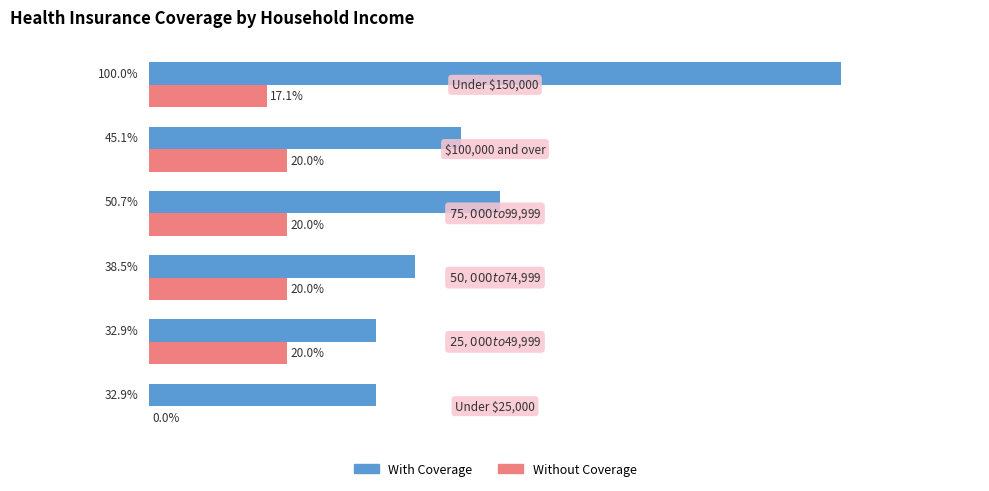

Which series has the largest total across all categories?

With Coverage